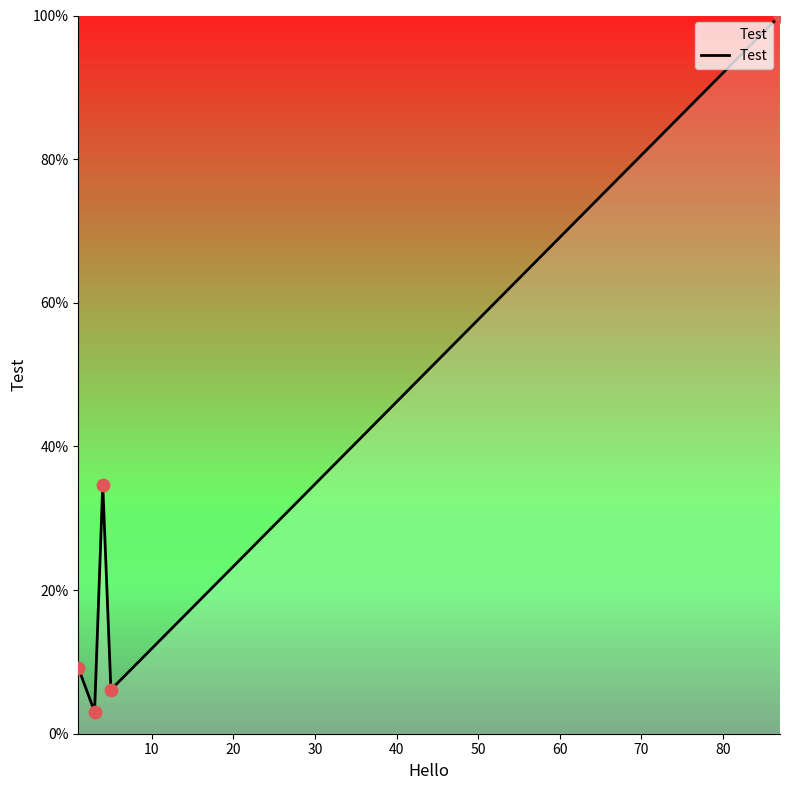

What is the difference between the maximum and minimum values?

96.9